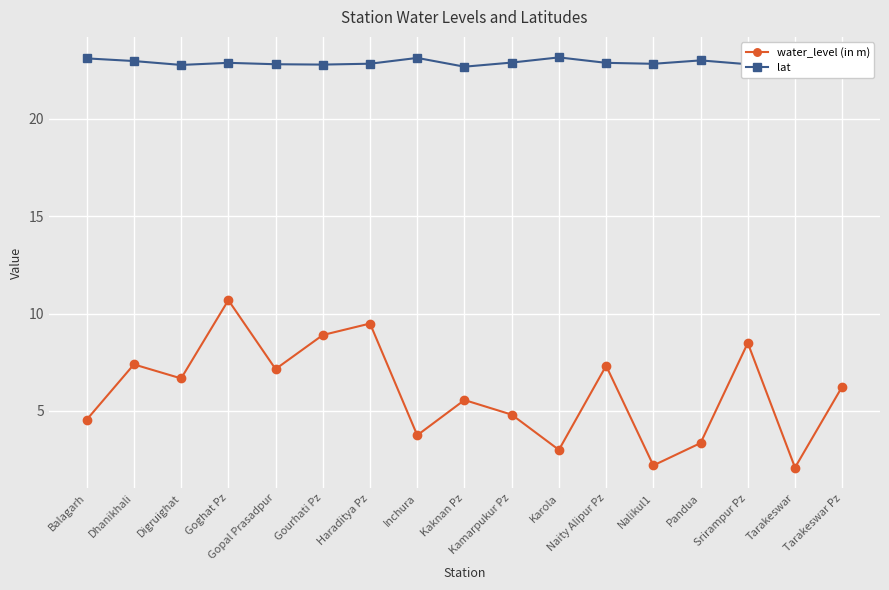

True or false: lat has a value of 23.0 at Pandua.

True